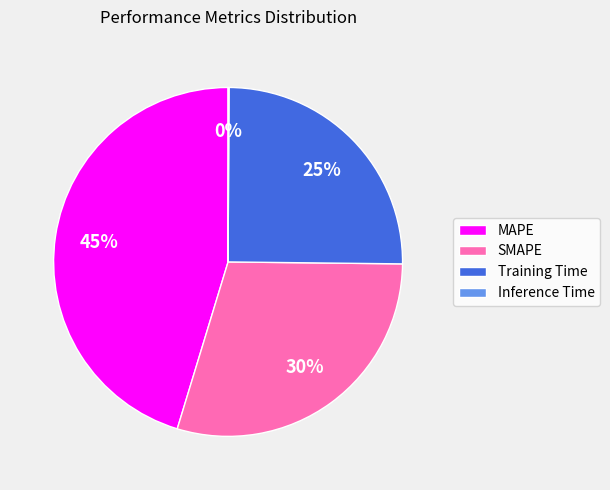

Which slice is the largest?

MAPE